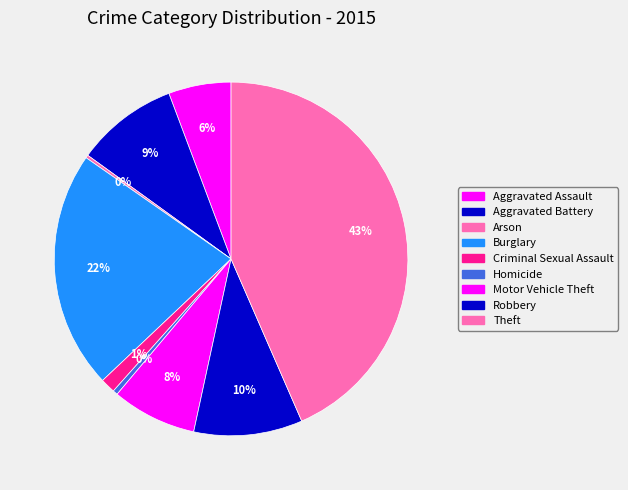

Which category has the biggest portion of the pie?

Theft